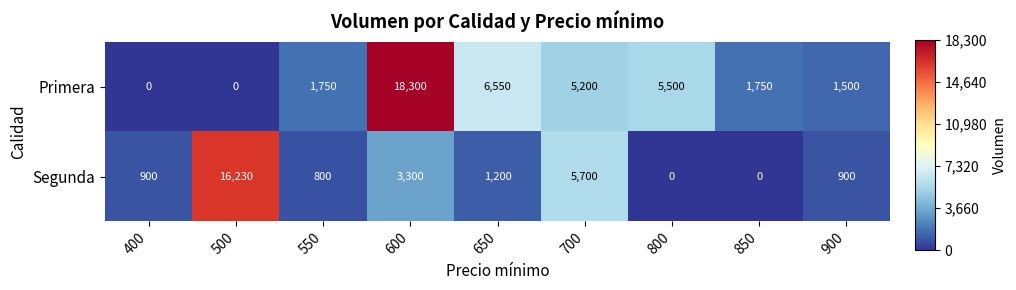

Is it true that Segunda equals 5587 at 600?

False